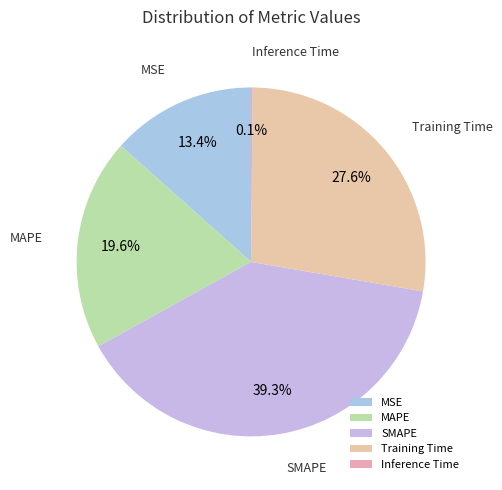

Which has a higher value, MSE or MAPE?

MAPE